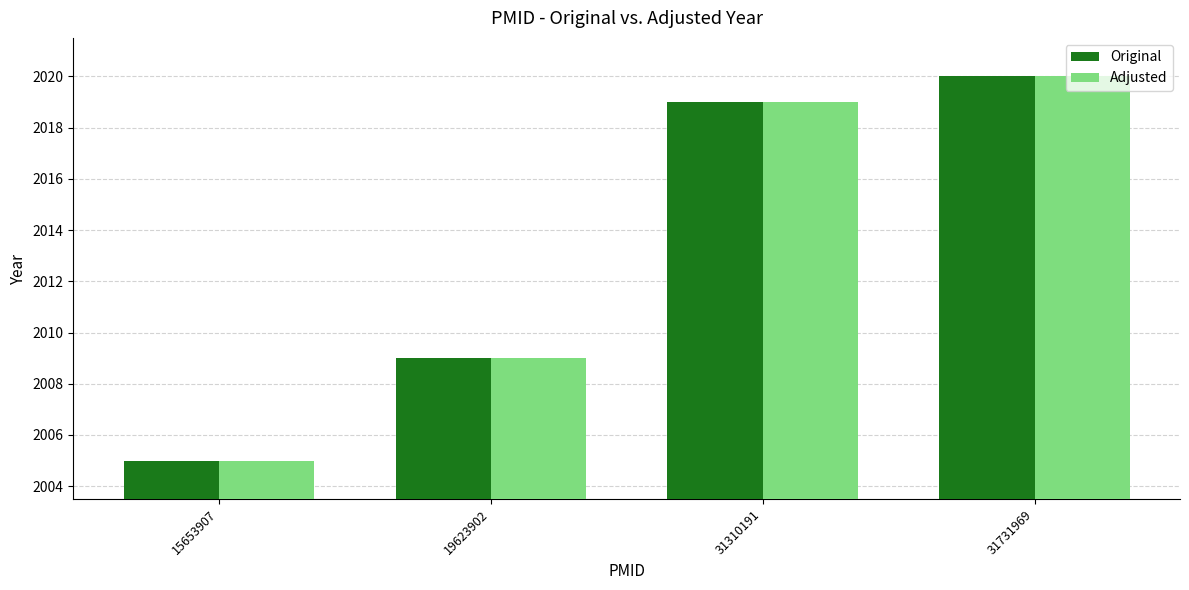

Which category has the lowest value in the Adjusted series?

15653907